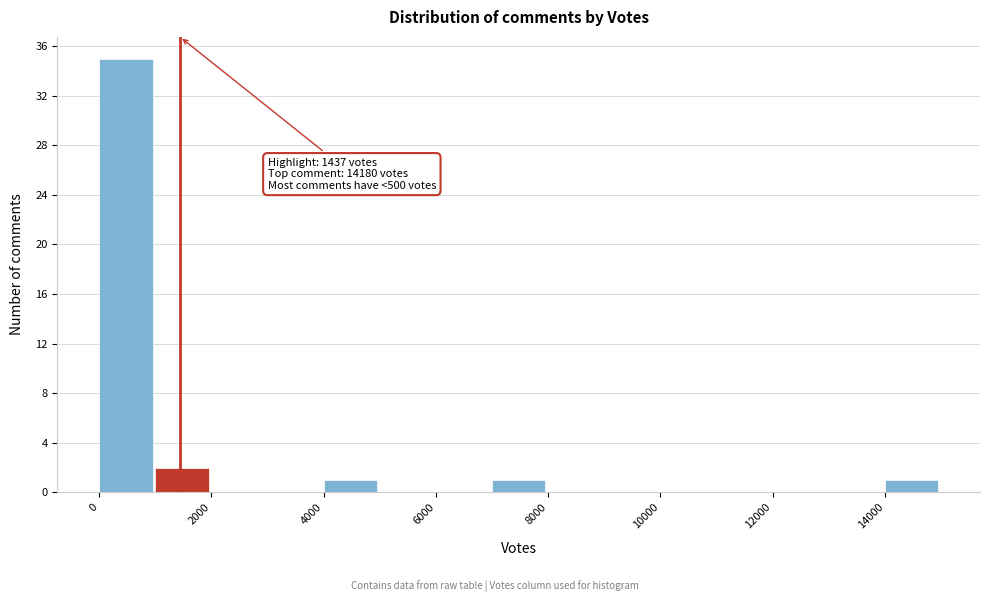

Which range on the x-axis has the tallest bar?

0 to 1000